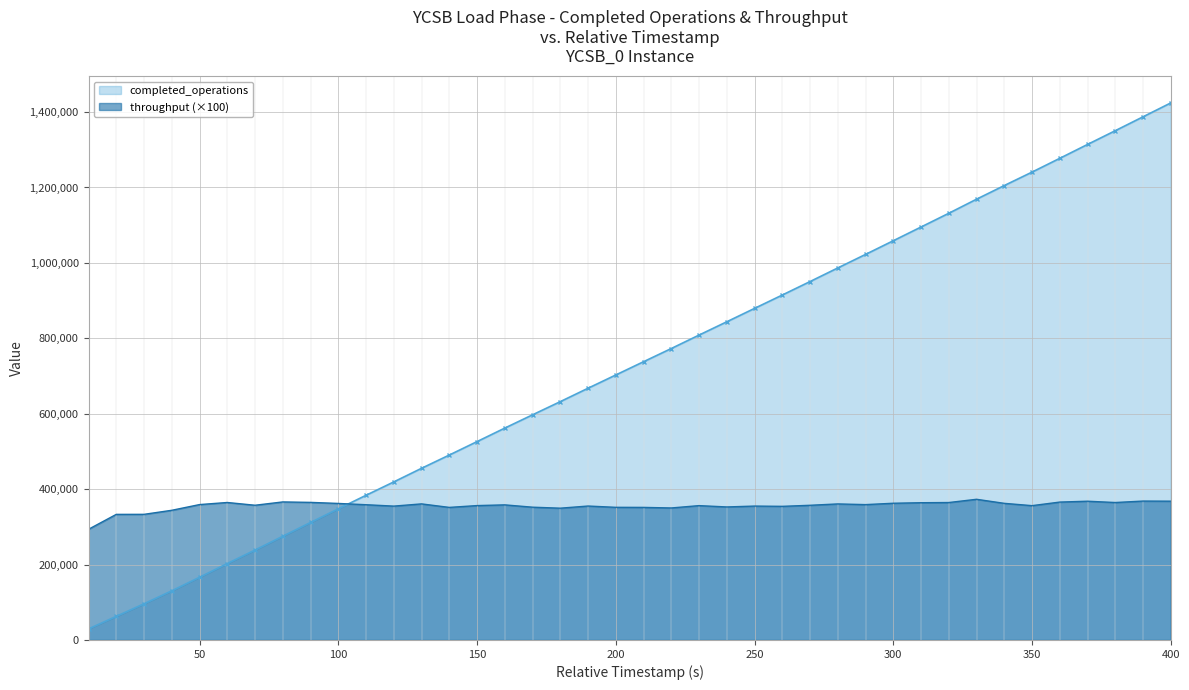

Which category has the lowest value in the throughput series?

10